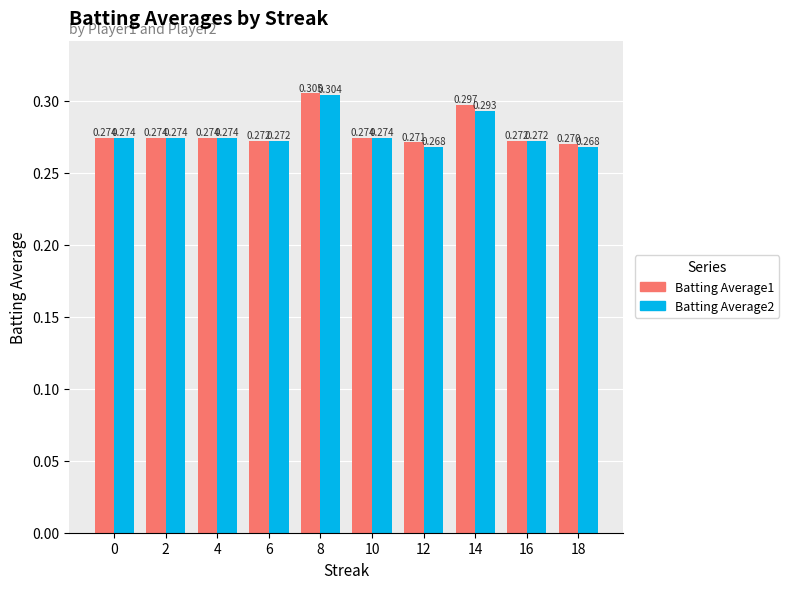

Is the value of Batting Average2 at 12 greater than the value of Batting Average1 at 18?

No